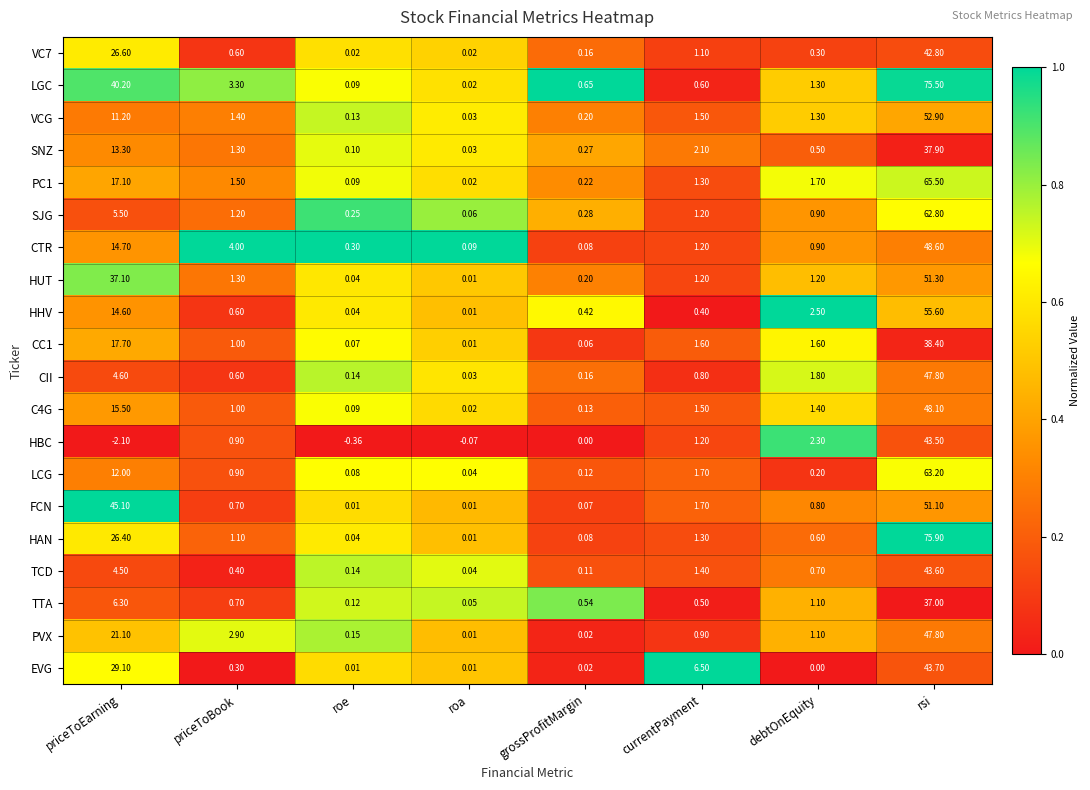

At which category is the sum across all series the highest?

rsi